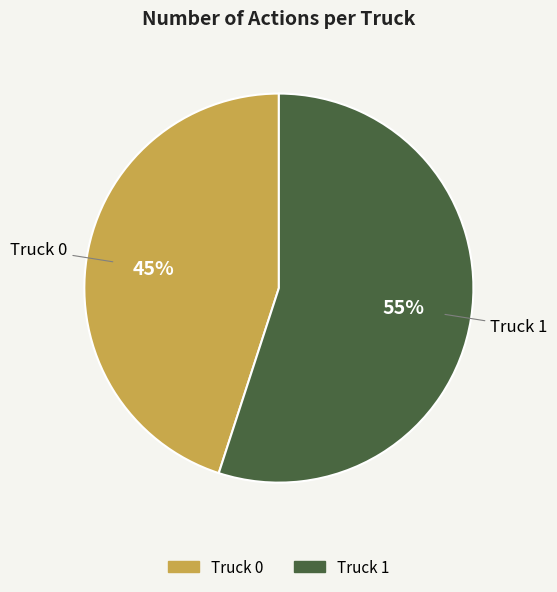

Is the sum of Truck 1 and Truck 0 greater than half?

Yes